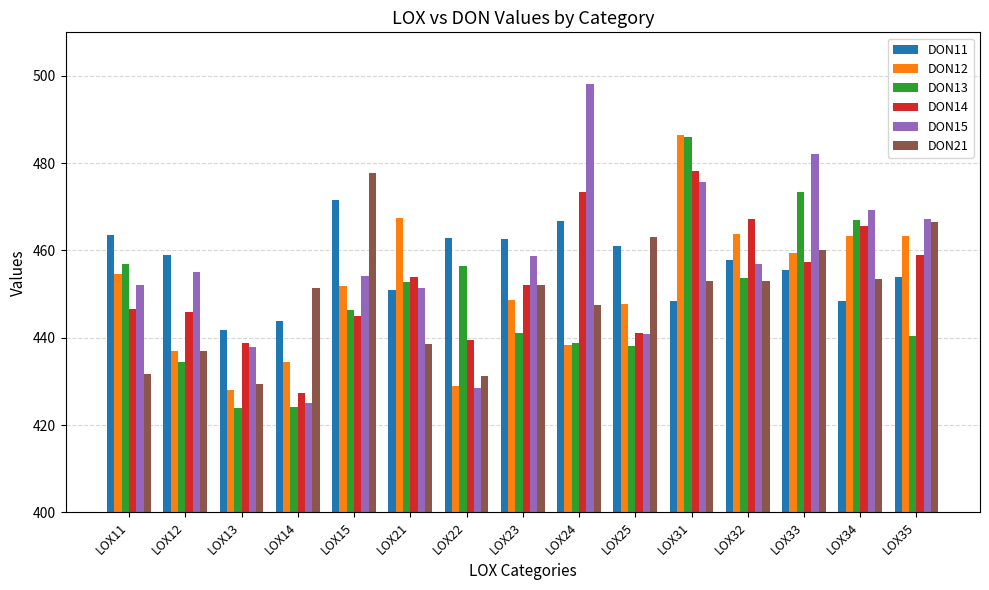

What is the difference between the second highest and minimum values in the DON12 series?

39.4